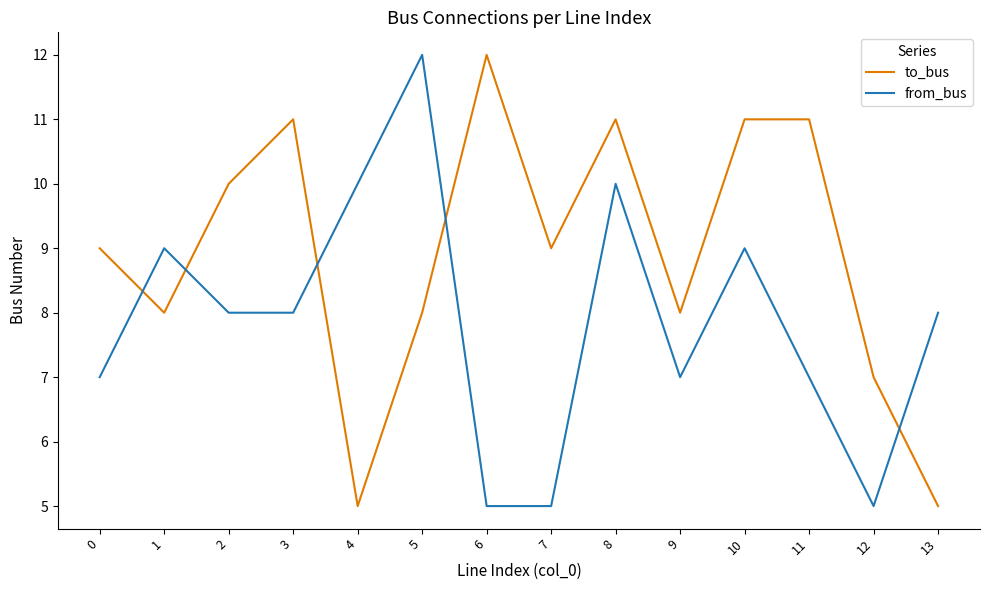

List the series in order of their overall mean, highest first.

to_bus, from_bus